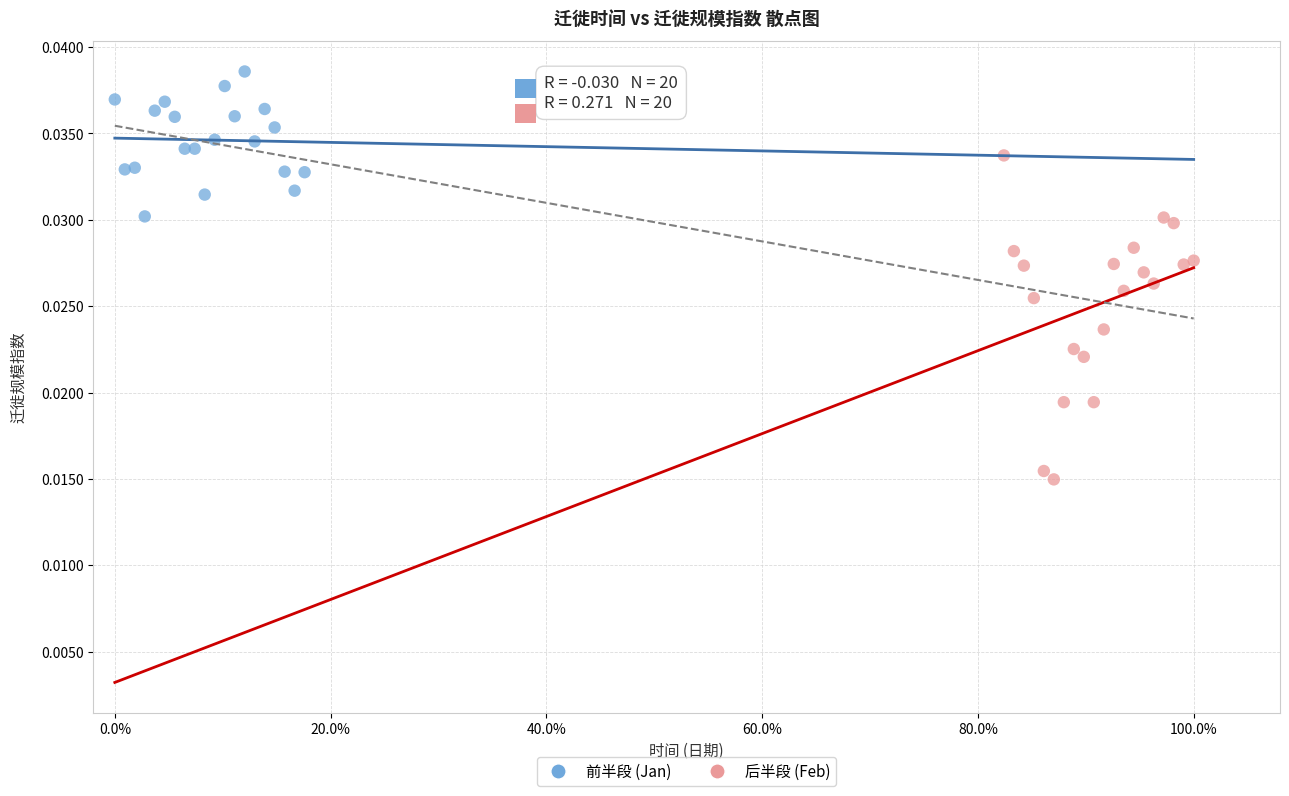

Which series has the largest Y range (max minus min)?

后半段 (Feb)